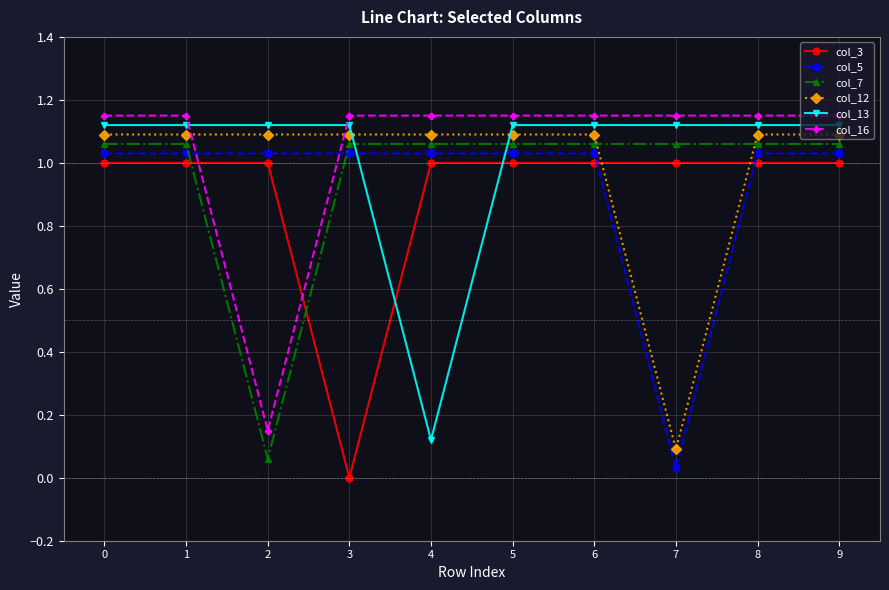

Which series changed the most between 4 and 8?

col_13